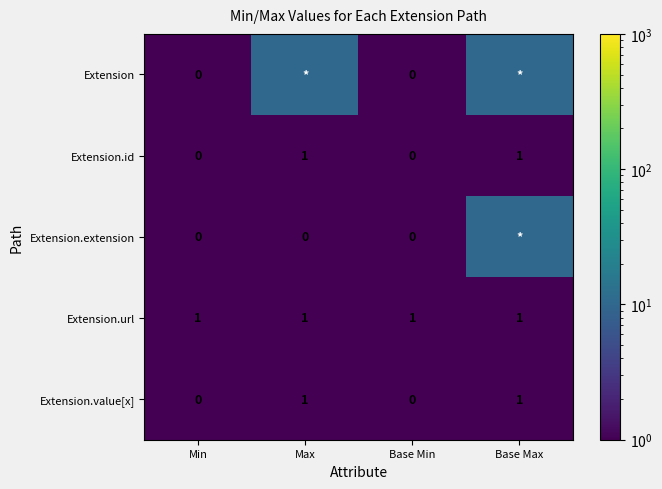

What is the sum of all Extension.url values?

4